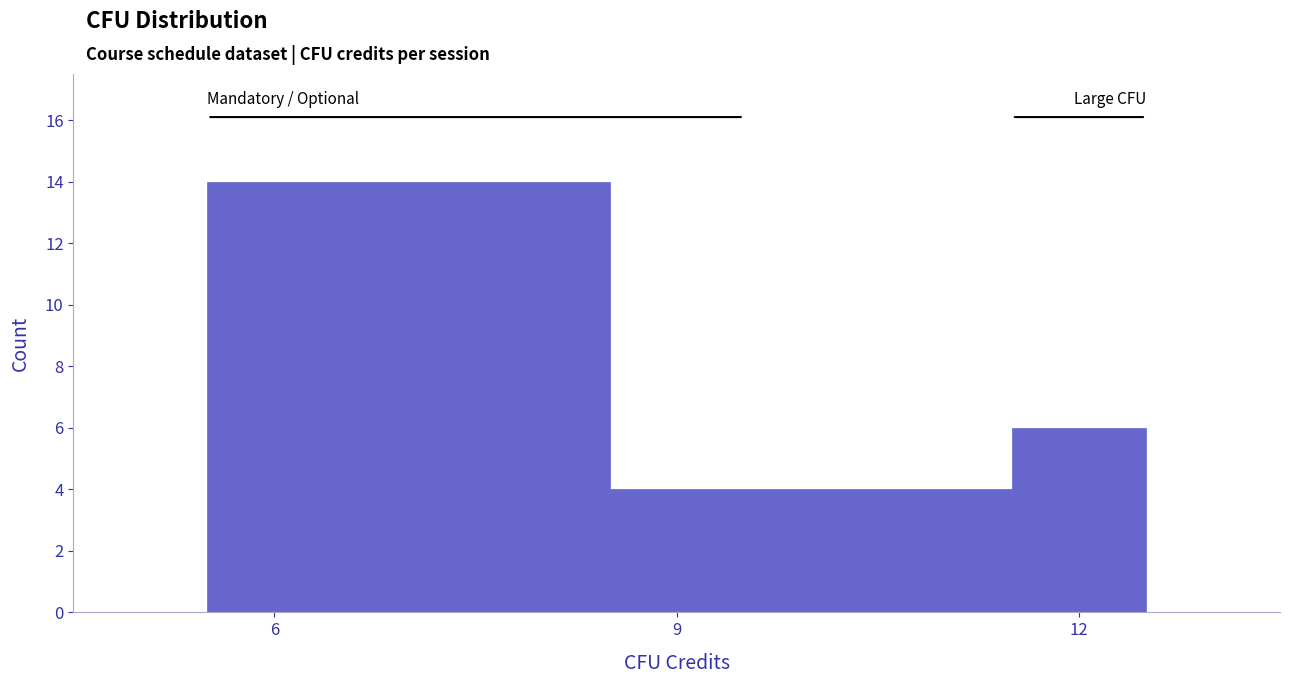

Read against the x-axis, roughly where is the centre of the tallest bar?

7.0